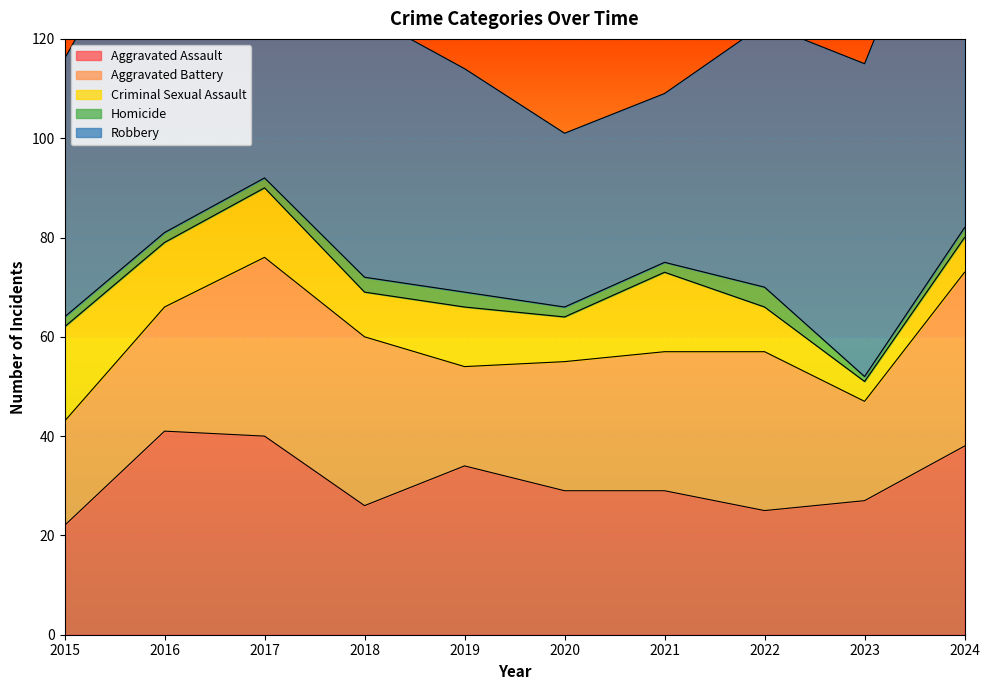

At which category is the sum across all series the highest?

2017